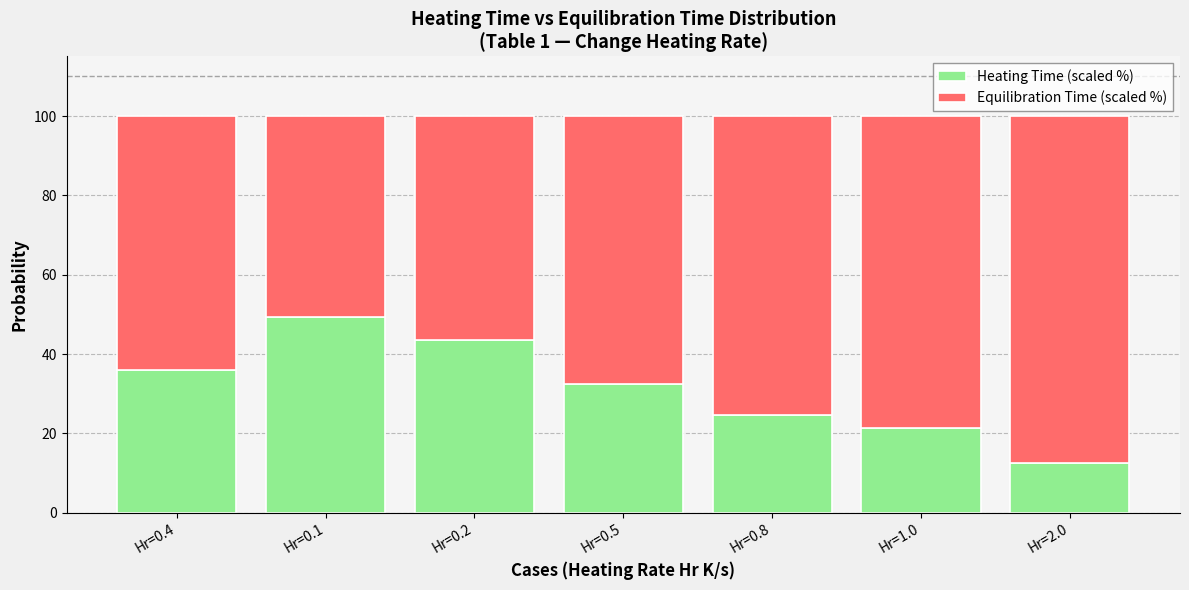

How many values in the Heating Time (scaled %) series exceed 32?

4